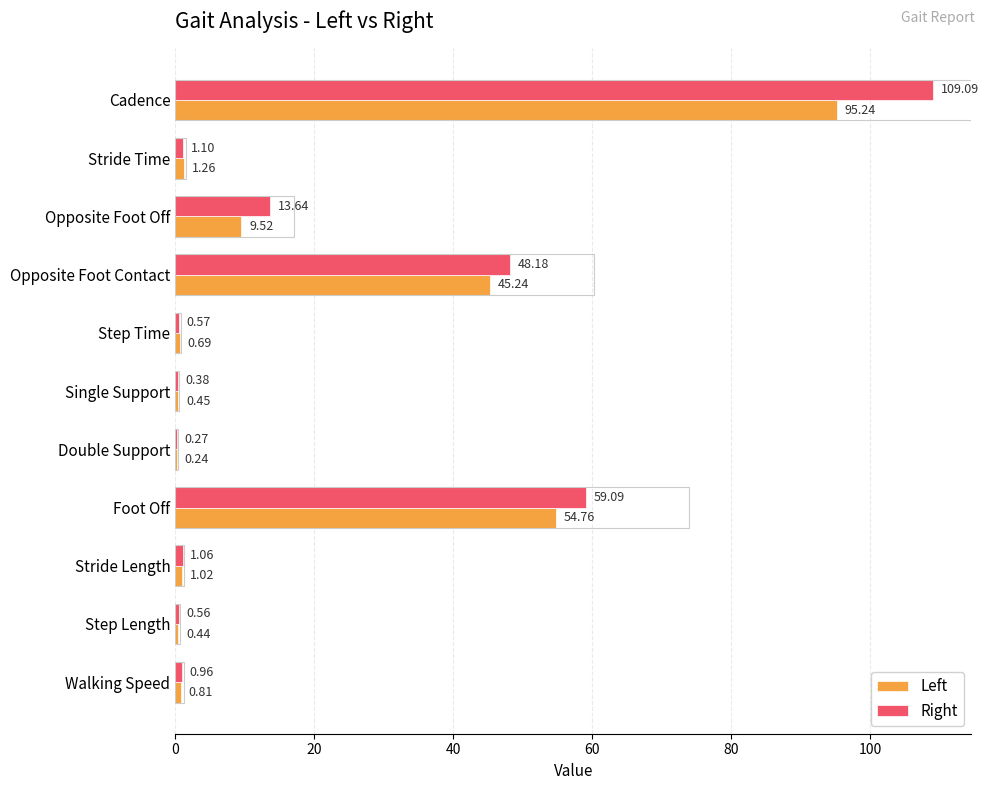

Which series changed the most between Step Length and Walking Speed?

Right